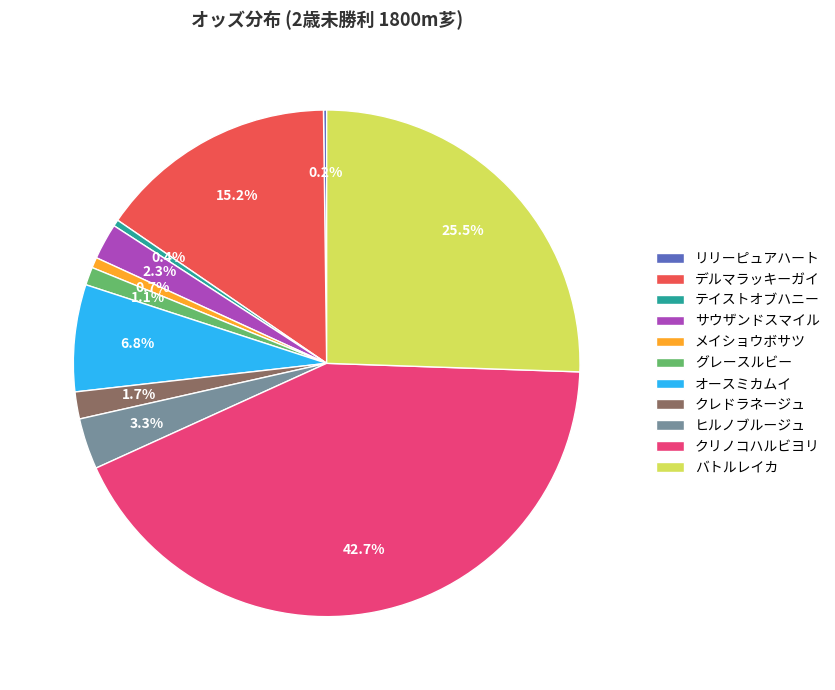

Which slice is the largest?

クリノコハルビヨリ